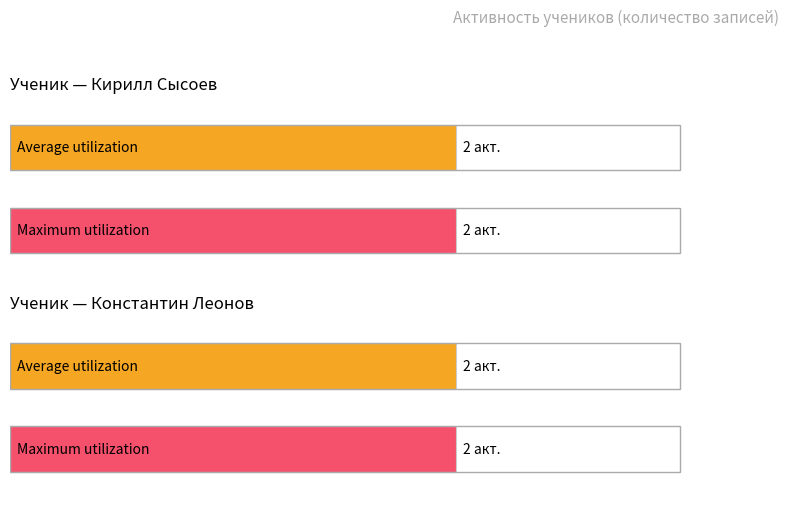

Between Кирилл Сысоев and Константин Леонов, which series saw the biggest shift?

Average utilization